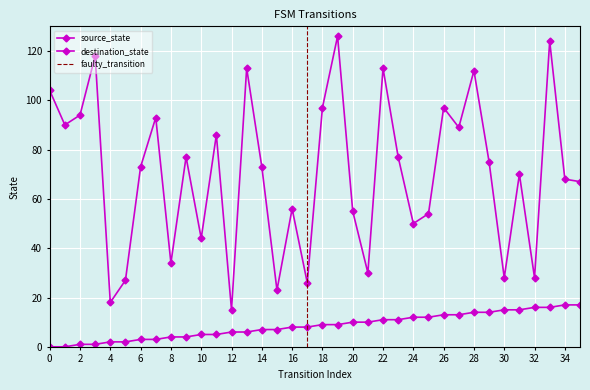

Which series has the largest range (max minus min)?

destination_state